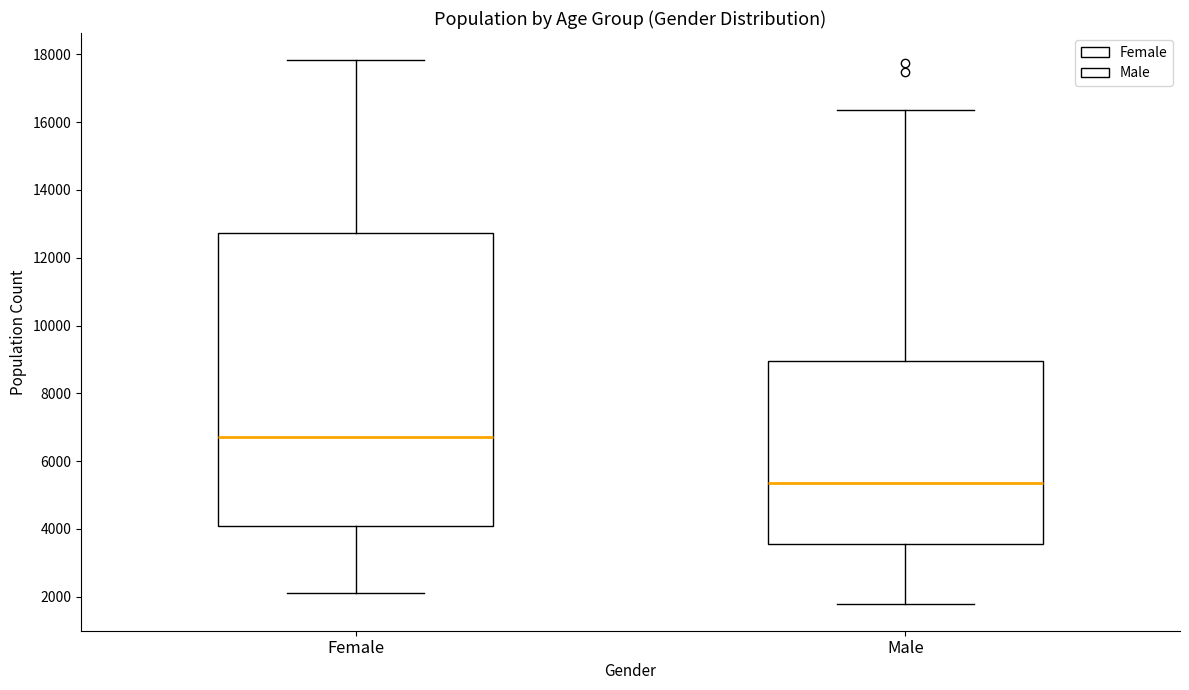

Reading left to right, transcribe this box plot: for each box, give where its median line is, the range the box spans, and where its two whiskers end, as read against the y-axis. The values are not printed on the chart, so give them approximately, as read against the axis.

Female: median 6800, box 4000 to 12800, whiskers 2200 to 17800
Male: median 5400, box 3600 to 9000, whiskers 1800 to 16400